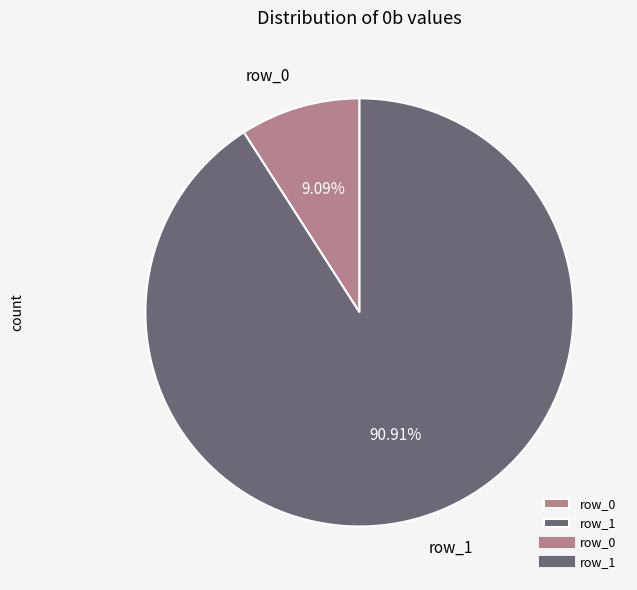

Between row_1 and row_0, which is larger?

row_1